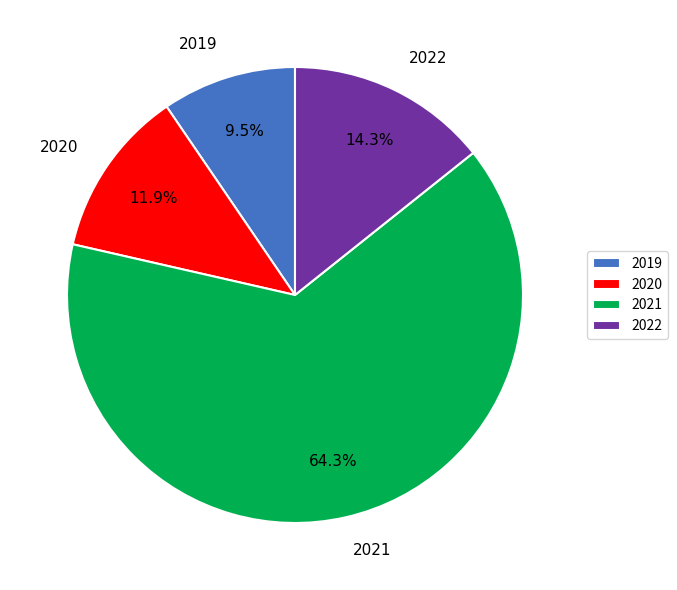

True or false: 2021 accounts for 64% of the total.

True